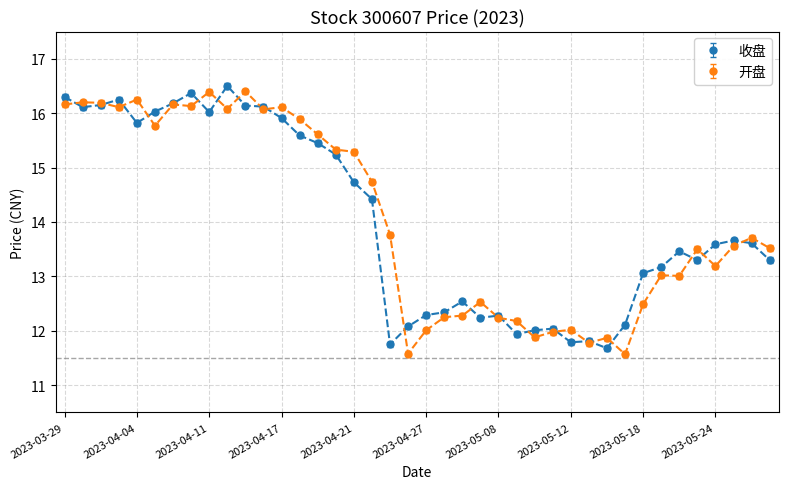

What is the value of the 收盘 point at the 39th from the left?

13.6